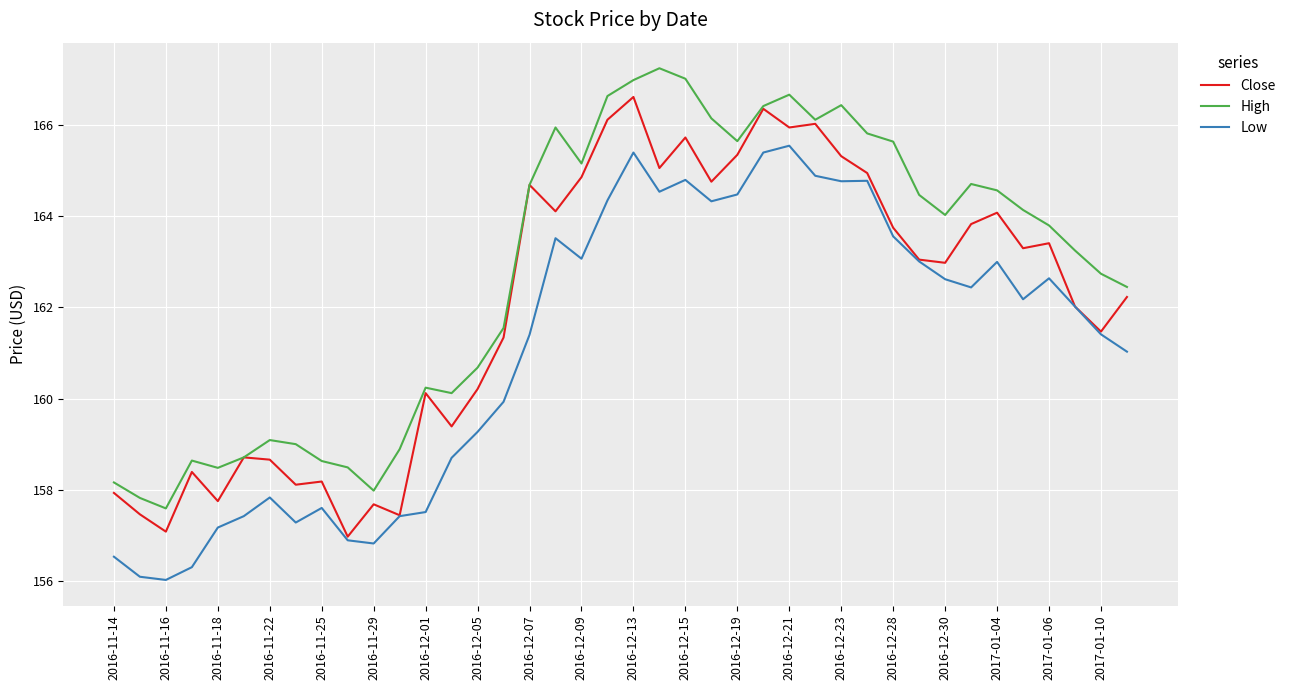

What is the lowest value of the Close series?

157.0